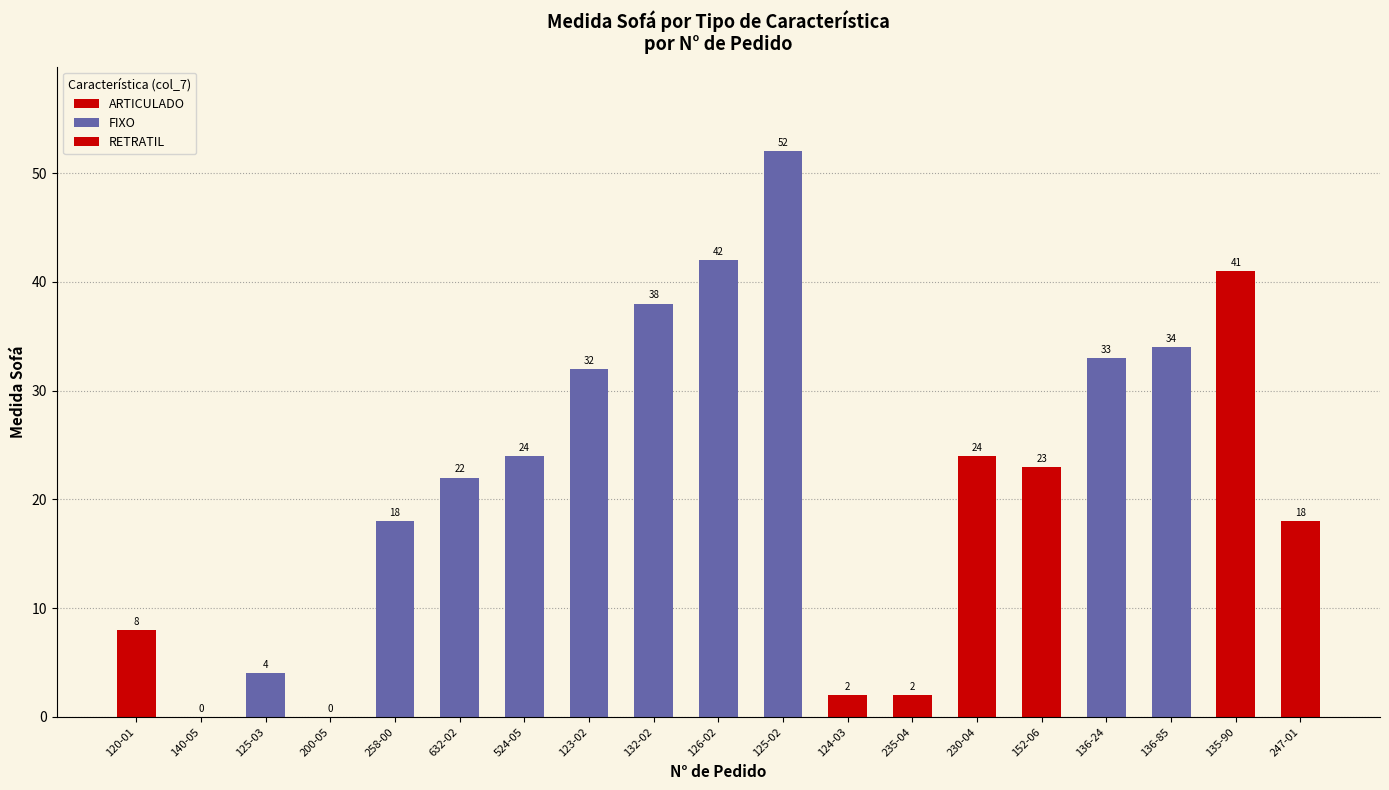

Which series changed the most between 632-02 and 132-02?

FIXO